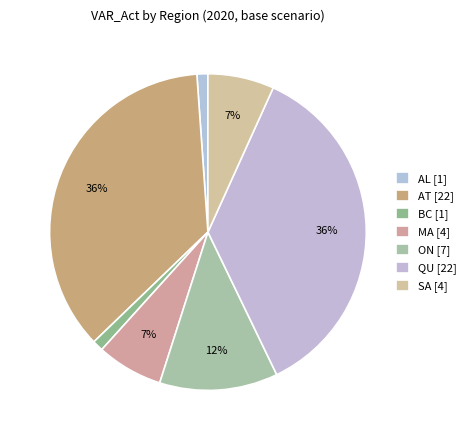

How many slices are in this pie chart?

7